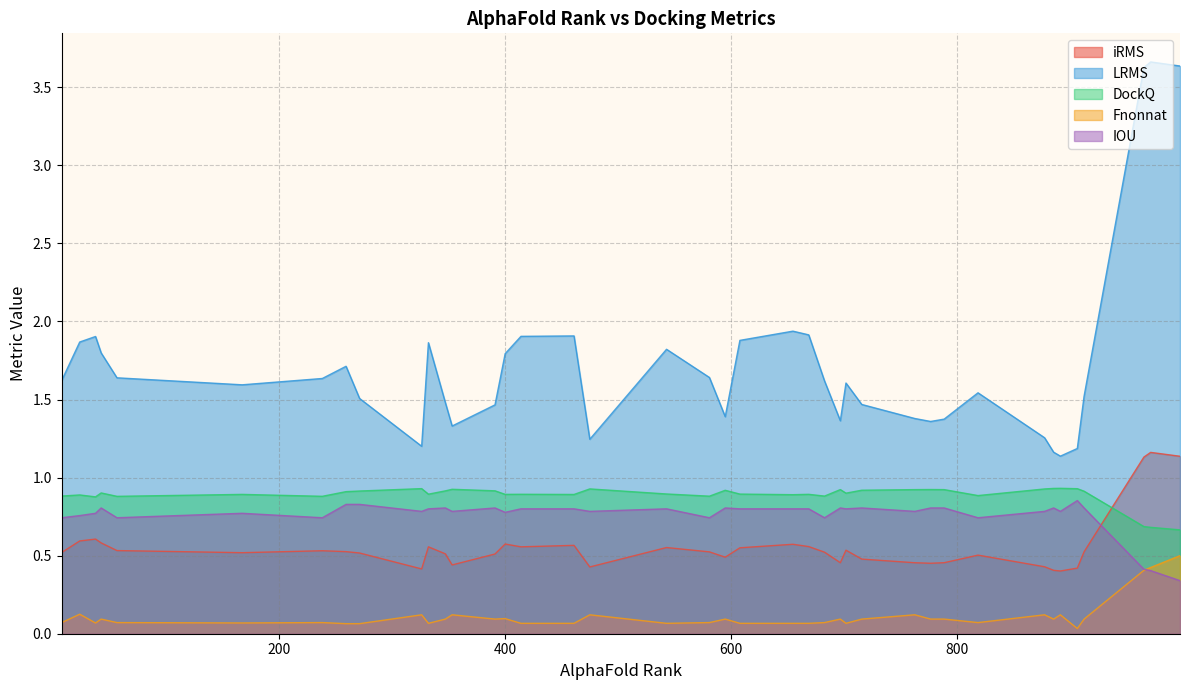

Rank the series by their maximum value, from lowest to highest.

Fnonnat, IOU, DockQ, iRMS, LRMS